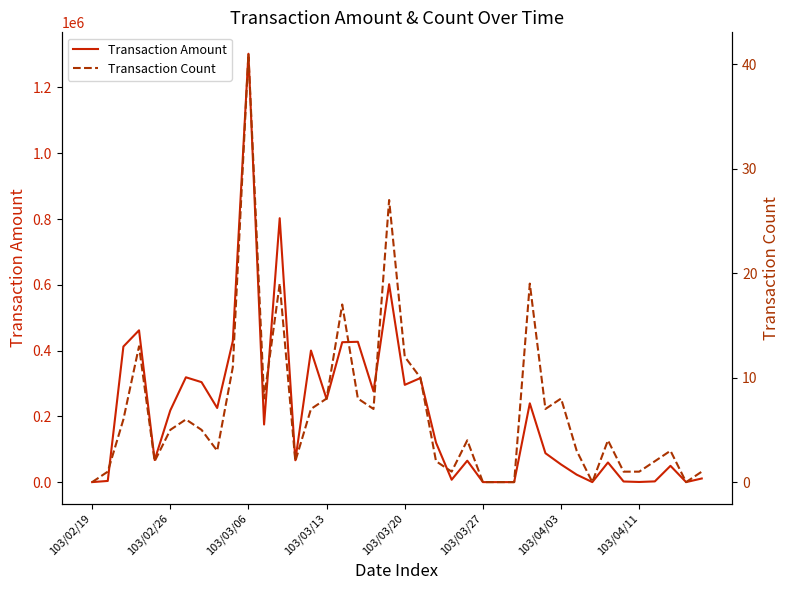

What is the sum of all Transaction Amount values?

8501190